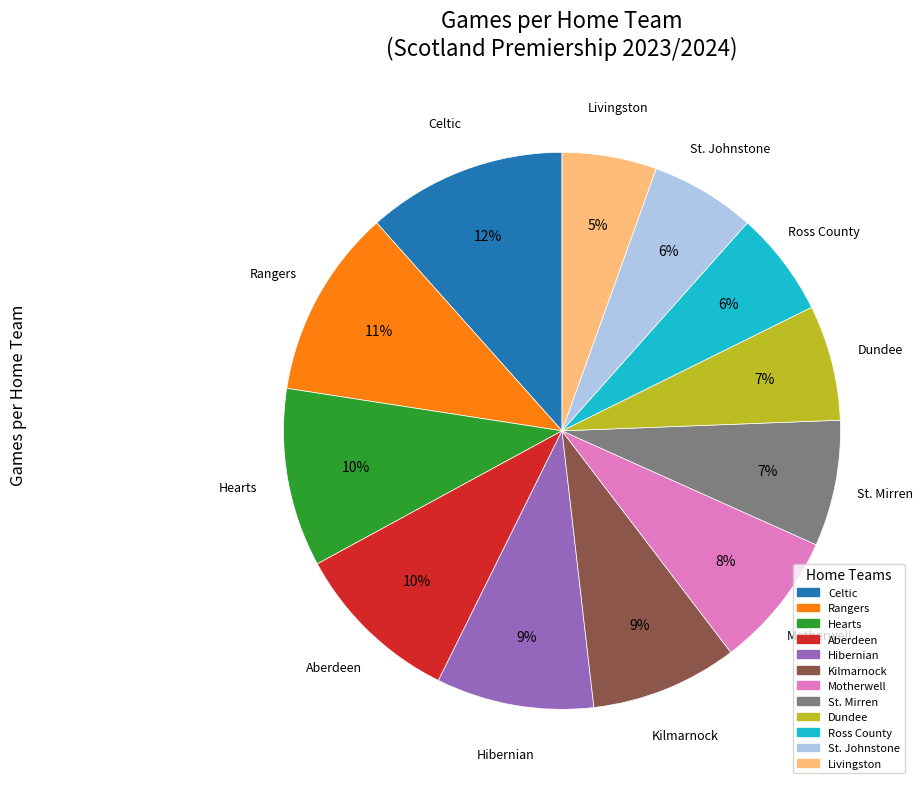

The Celtic slice represents 1% of the pie. True or false?

False